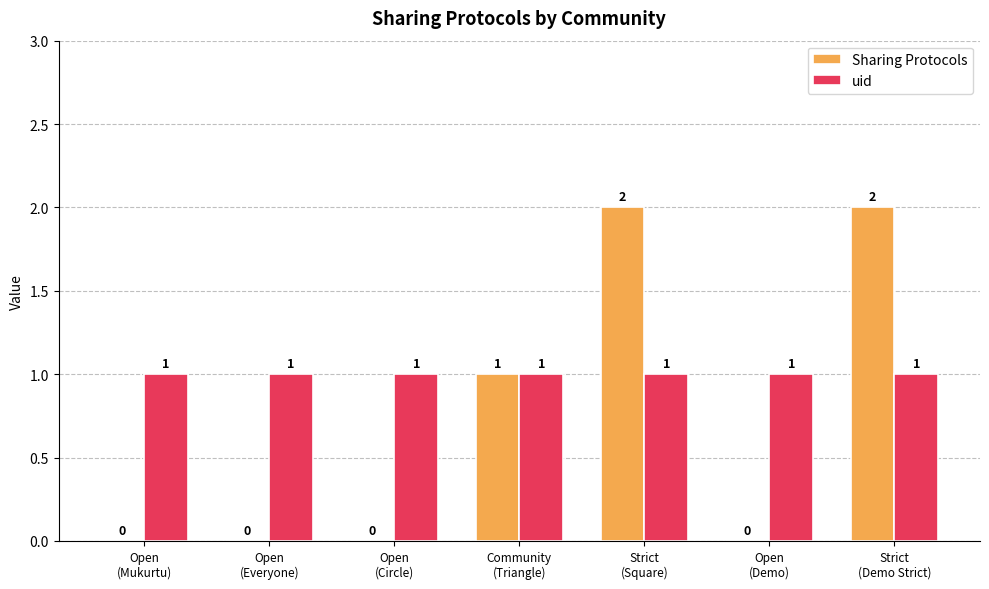

Which series has the largest total across all categories?

uid